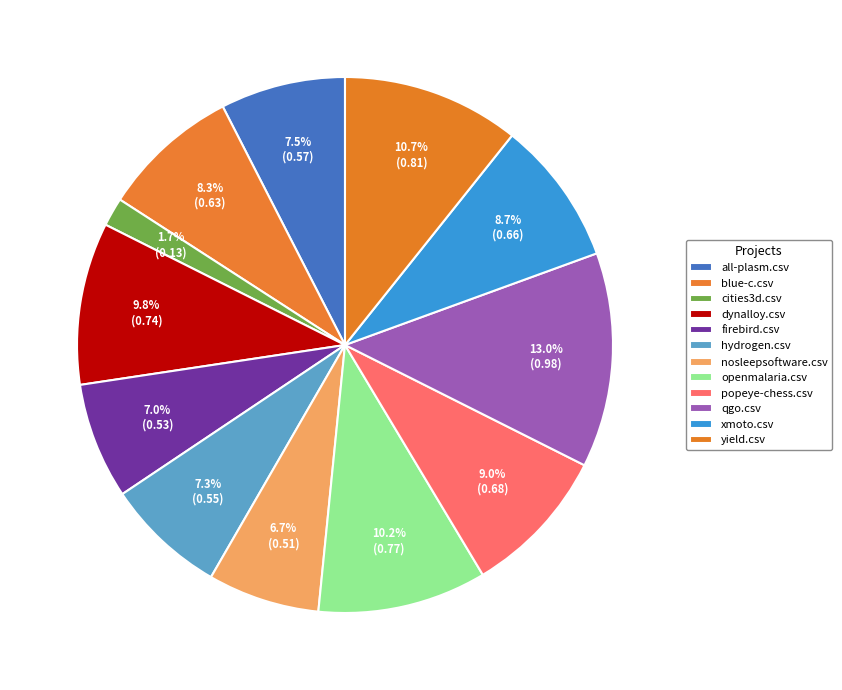

To the nearest percent, what percentage of the pie is nosleepsoftware.csv?

7%